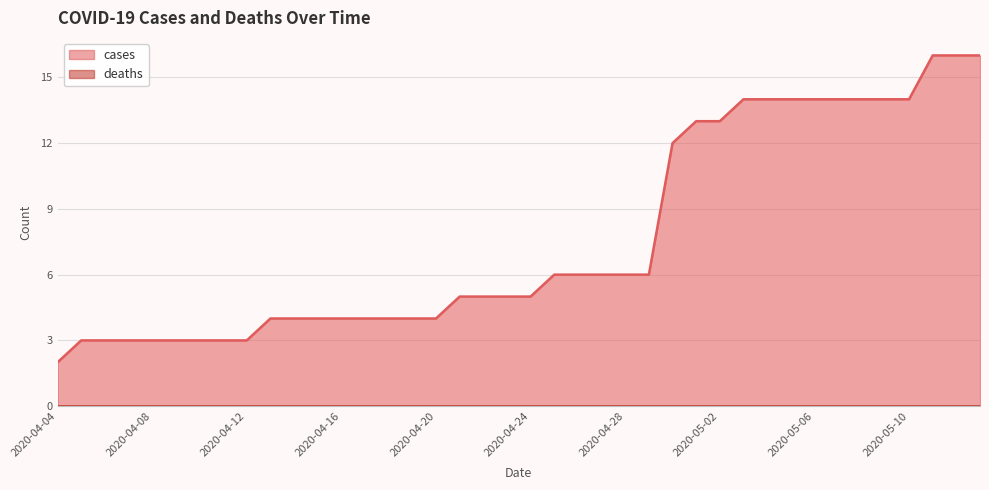

How many values are below 5?

17